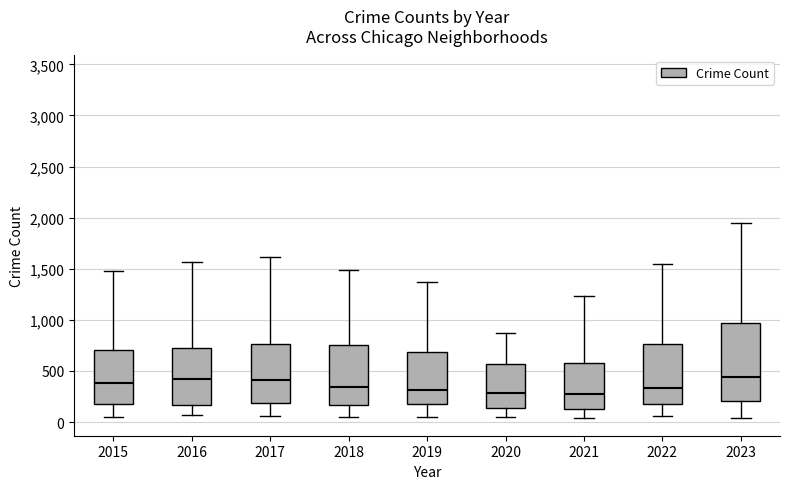

Reading left to right, read every box against the y-axis: the position of its median line, the range the box covers, and the ends of its whiskers. The values are not printed on the chart, so give them approximately, as read against the axis.

2015: median 400, box 200 to 700, whiskers 50 to 1500
2016: median 400, box 150 to 750, whiskers 50 to 1550
2017: median 400, box 200 to 750, whiskers 50 to 1600
2018: median 350, box 150 to 750, whiskers 50 to 1500
2019: median 300, box 150 to 700, whiskers 50 to 1350
2020: median 300, box 150 to 550, whiskers 50 to 850
2021: median 250, box 150 to 600, whiskers 50 to 1250
2022: median 350, box 200 to 750, whiskers 50 to 1550
2023: median 450, box 200 to 950, whiskers 50 to 1950